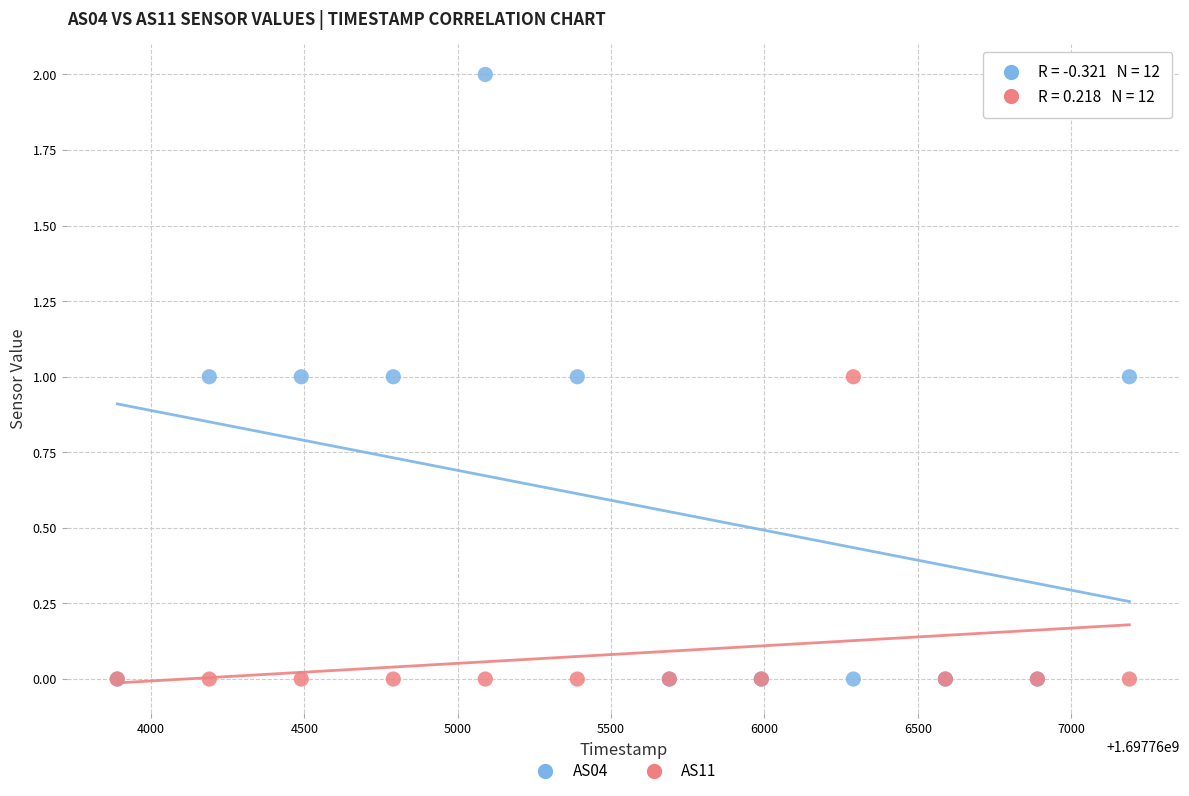

What are all the series names shown in the legend?

AS04, AS11